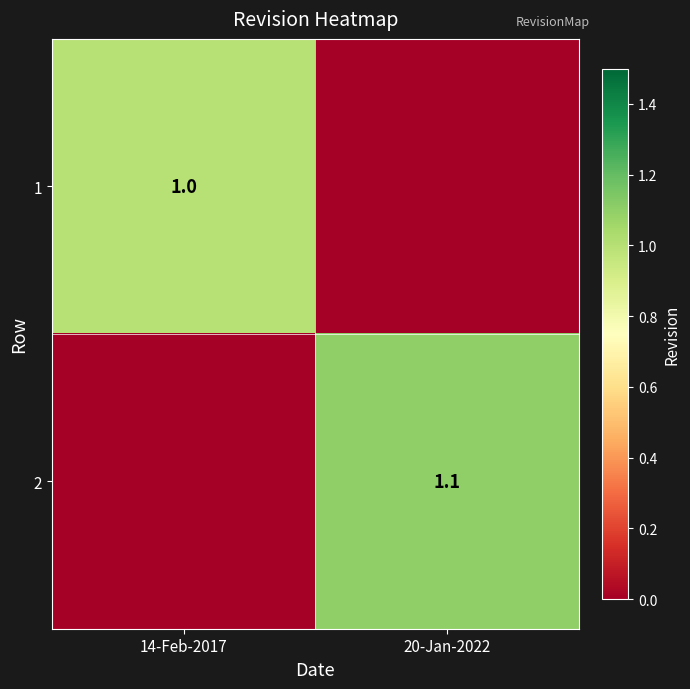

True or false: 2 has a value of 1.9 at 20-Jan-2022.

False